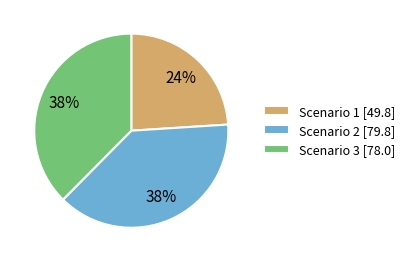

To the nearest percent, what is the combined percentage of Scenario 1 and Scenario 2?

62%